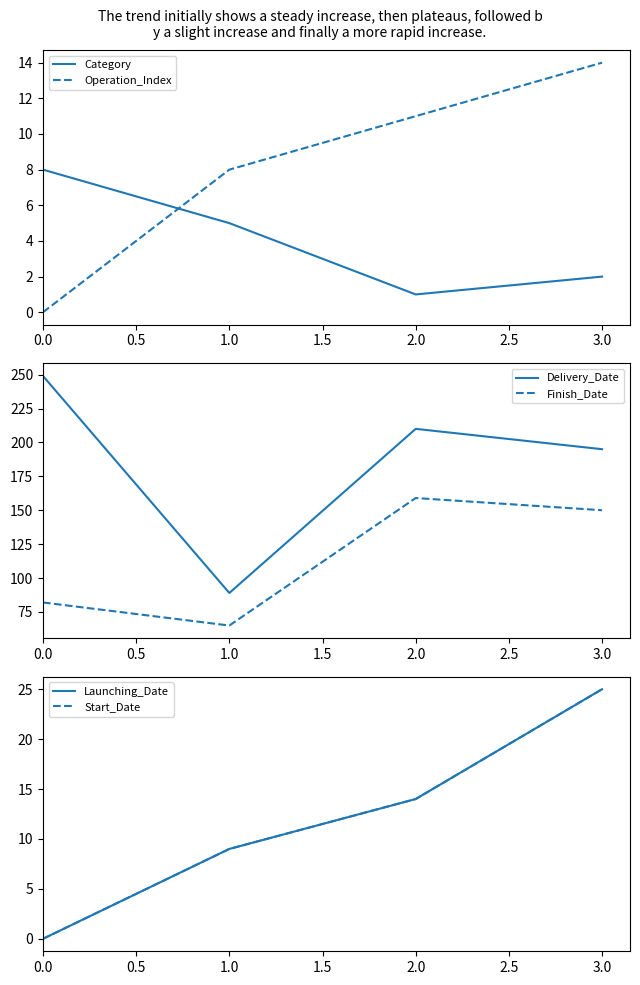

Reading left to right, what are all the values shown in this chart?

Category: 8	5	1	2
Operation_Index: 0	8	11	14
Delivery_Date: 249	89	210	195
Finish_Date: 82	65	159	150
Launching_Date: 0	9	14	25
Start_Date: 0	9	14	25